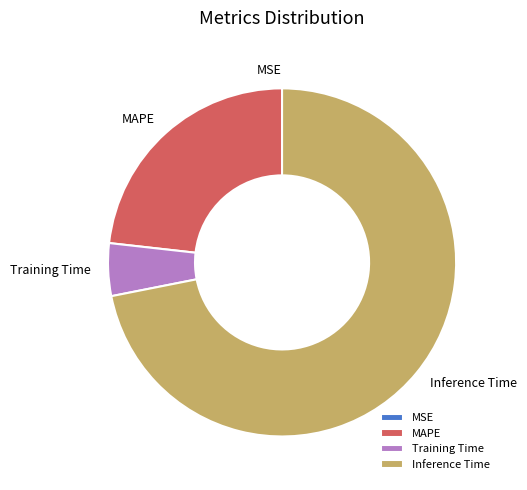

What is the largest slice in the pie chart?

Inference Time